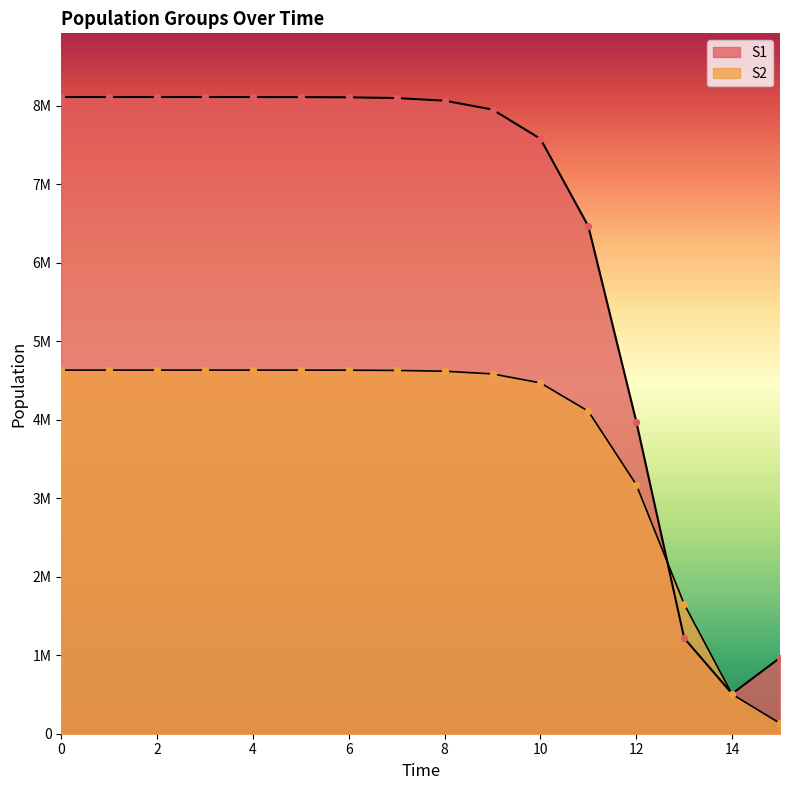

What are all the series names shown in the legend?

S1, S2